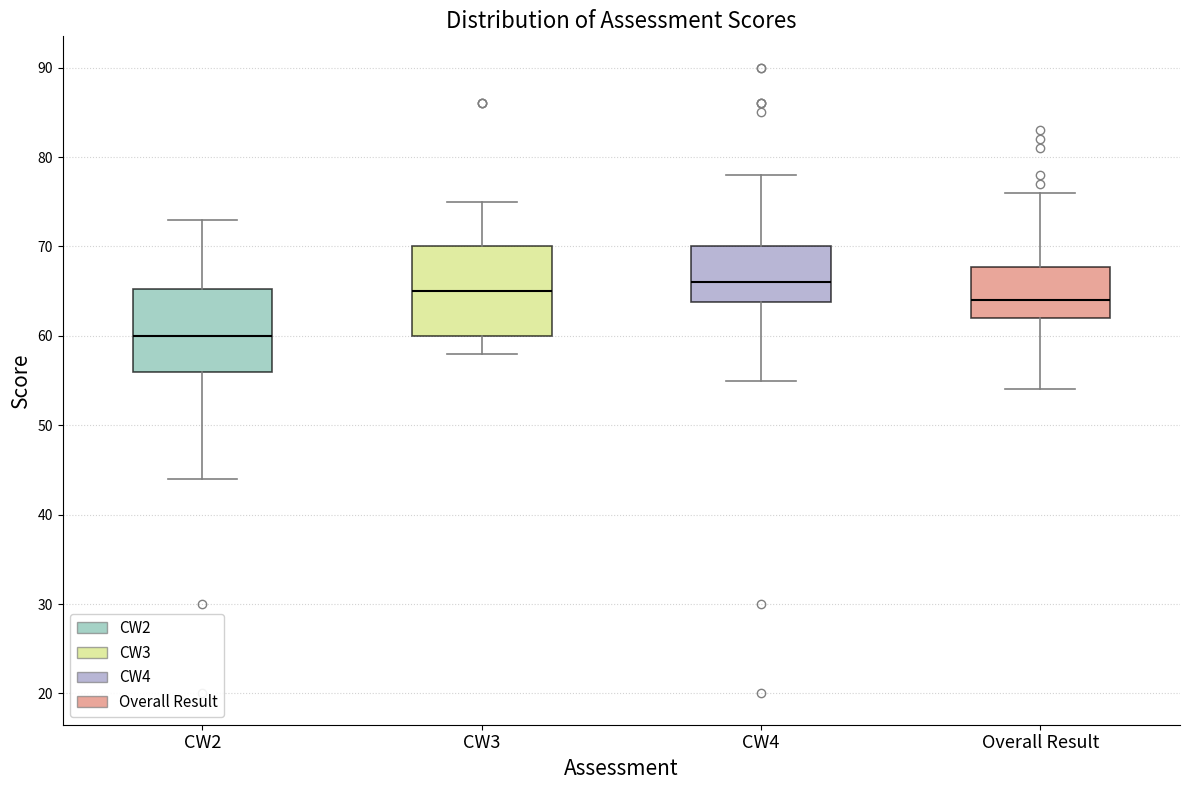

Where does the upper whisker of the box for Overall Result end on the y-axis? The values are not printed on the chart, so give them approximately, as read against the axis.

76